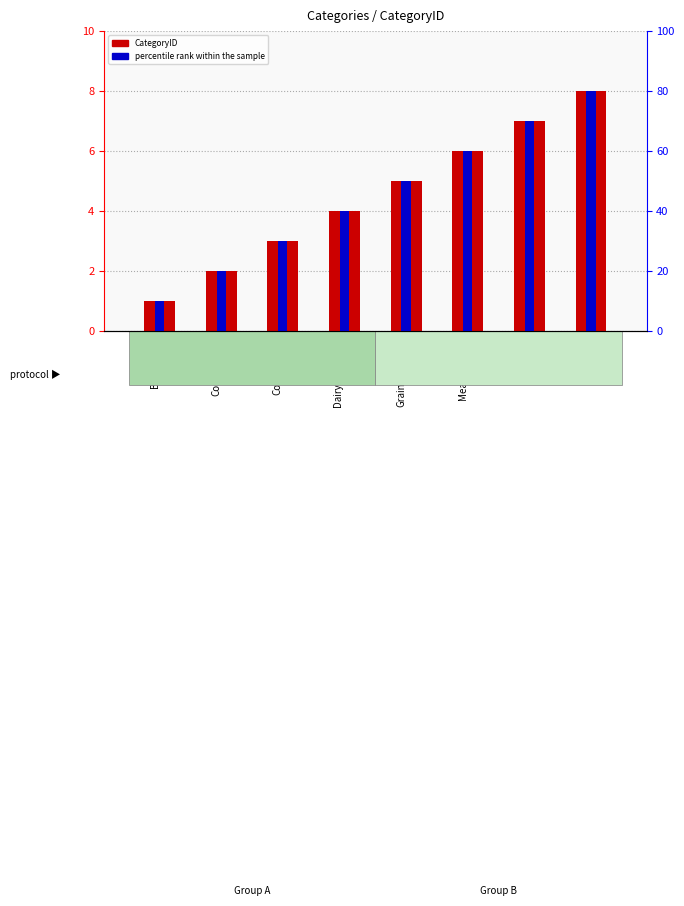

Which series changed the most between Meat/Poultry and Seafood?

percentile rank within the sample